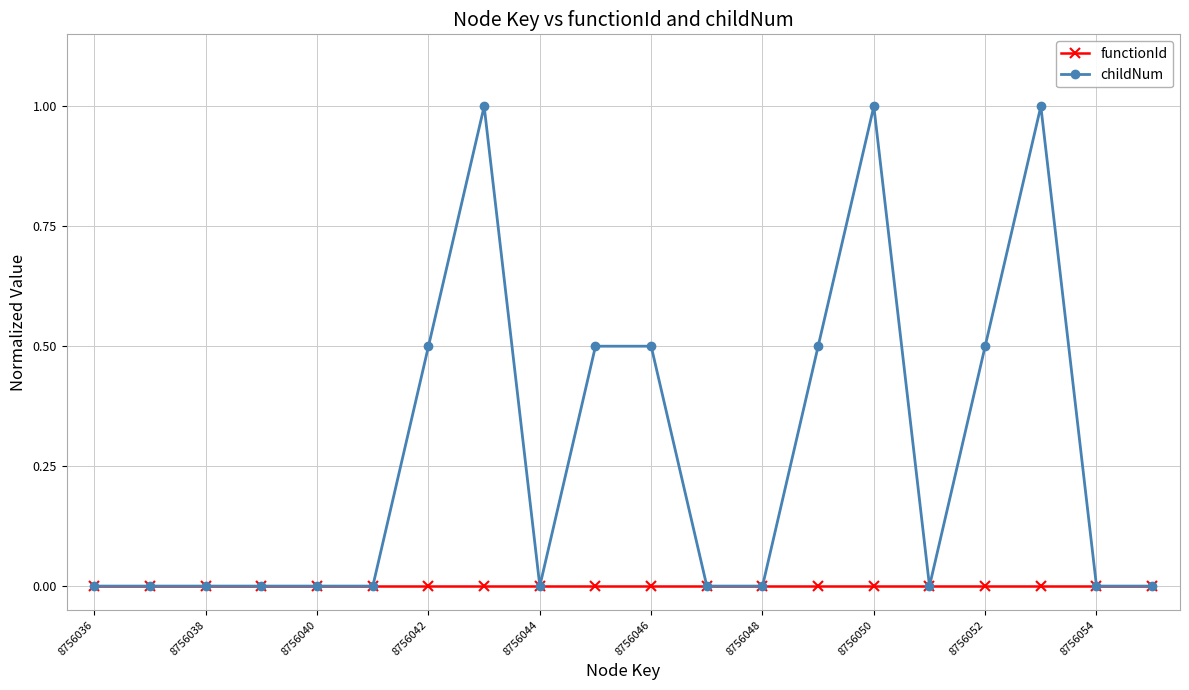

Rank the series by their average value, from lowest to highest.

functionId, childNum